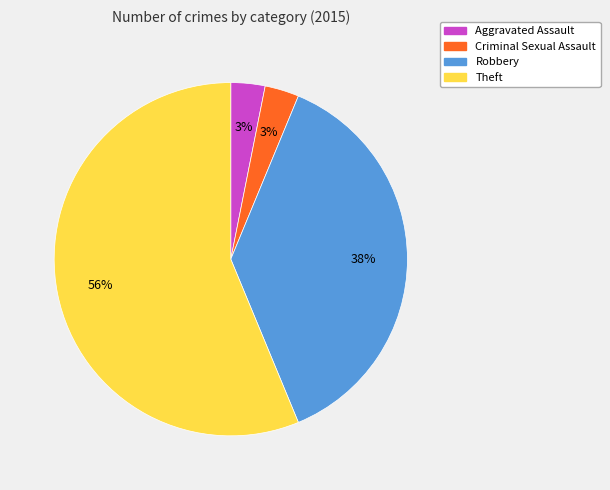

Between Criminal Sexual Assault and Theft, which is larger?

Theft